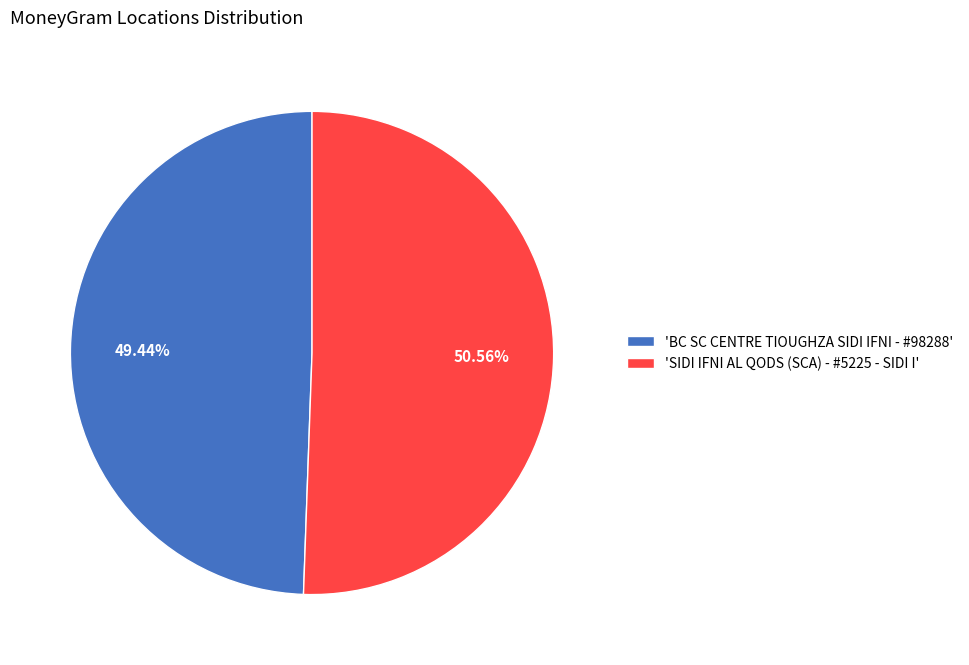

How many slices are in this pie chart?

2